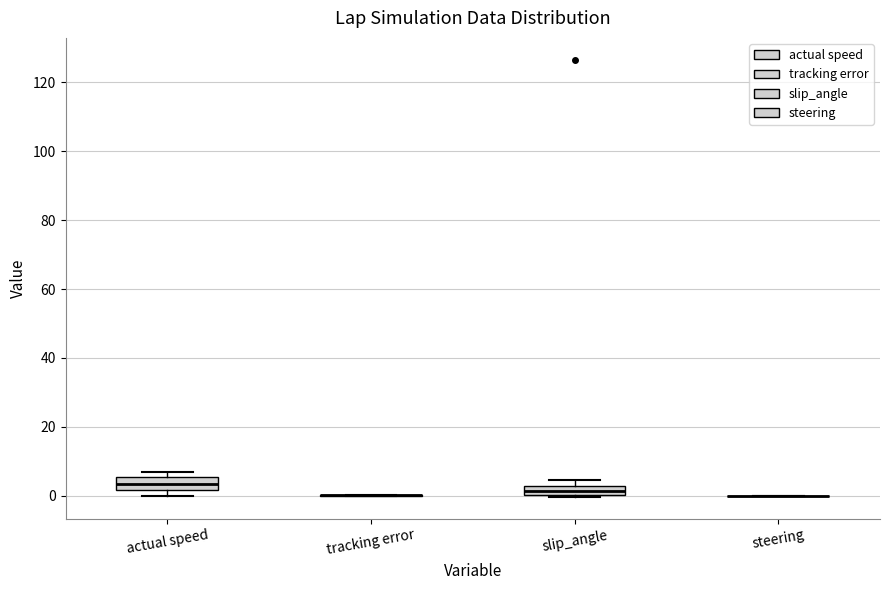

Where is the upper edge of the box for slip_angle on the y-axis? The values are not printed on the chart, so give them approximately, as read against the axis.

2